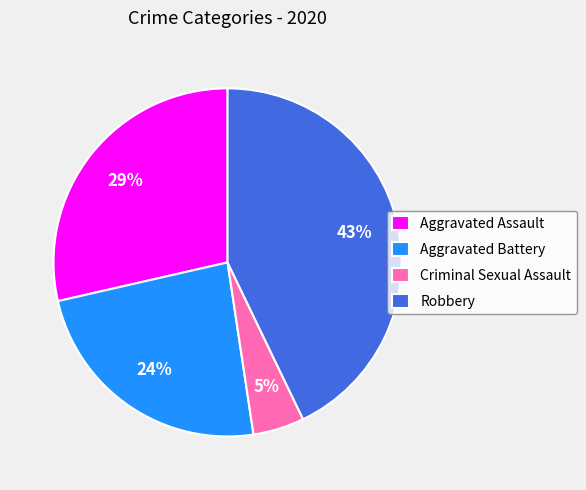

True or false: Aggravated Assault accounts for 20% of the total.

False